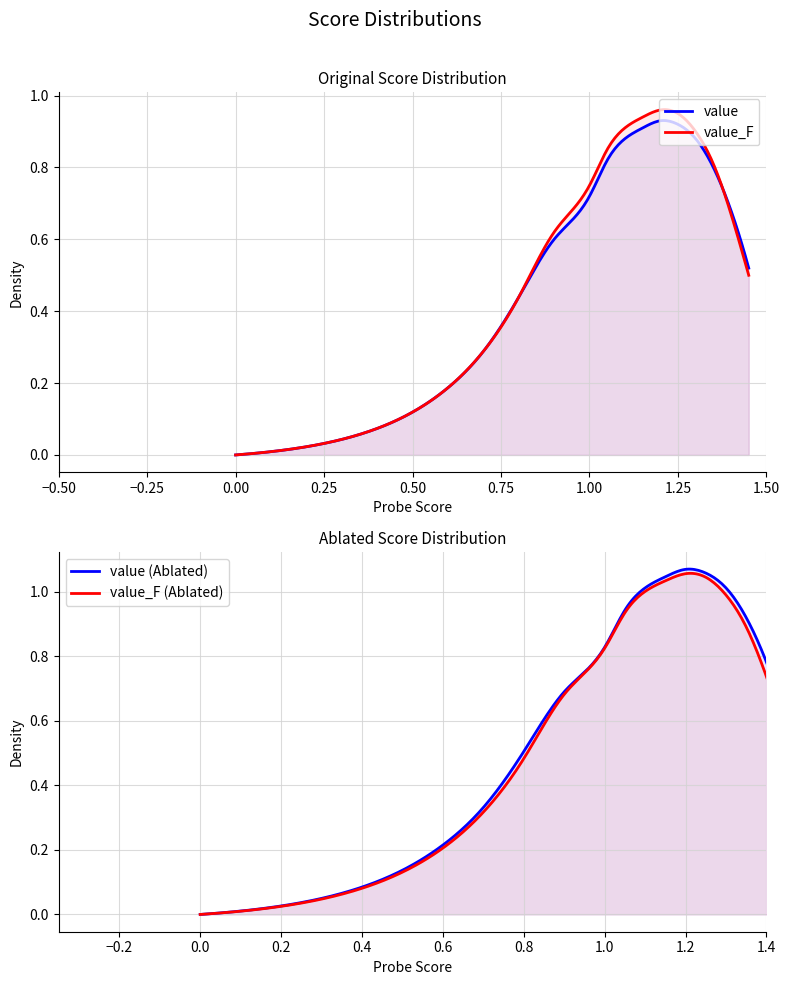

The value_F series shows 1.2 at 17. True or false?

False